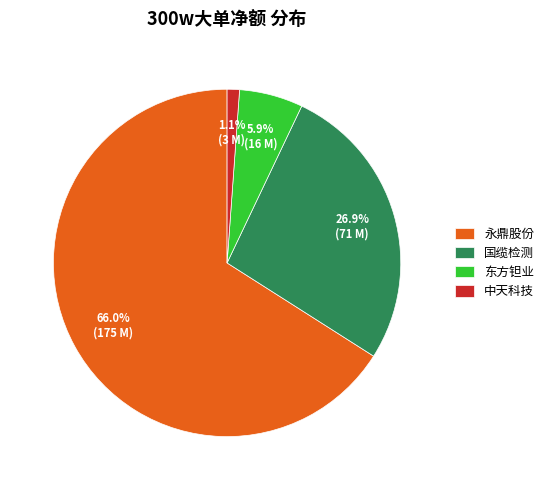

What portion of the pie excludes 国缆检测?

73.1%